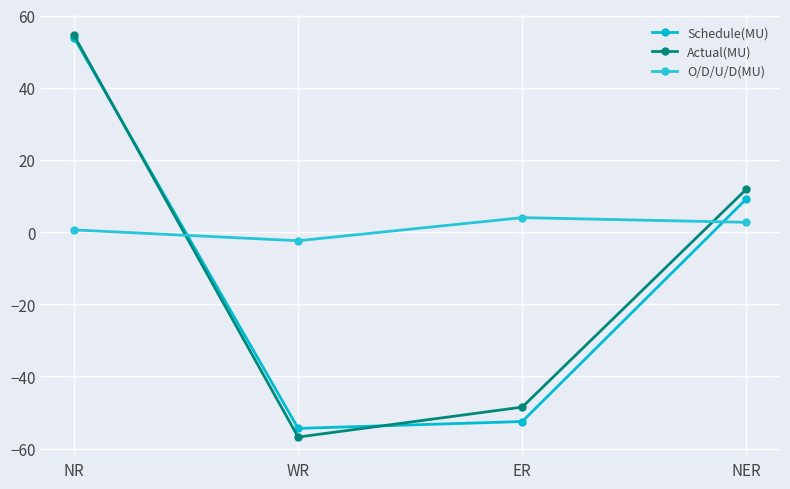

How many values in the O/D/U/D(MU) series are below 2?

2